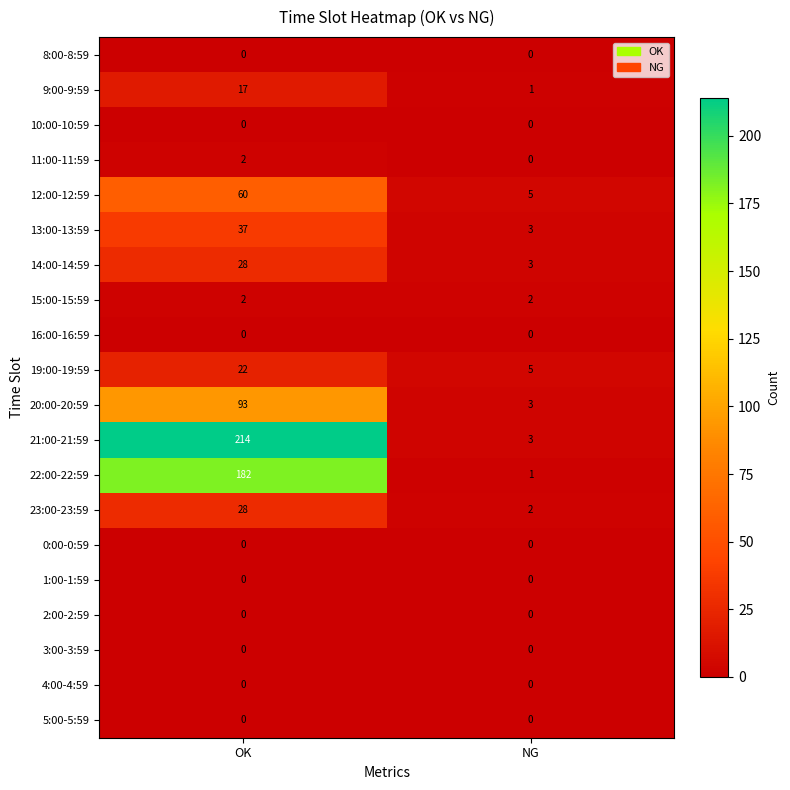

True or false: 21:00-21:59 has a value of 214 at OK.

True